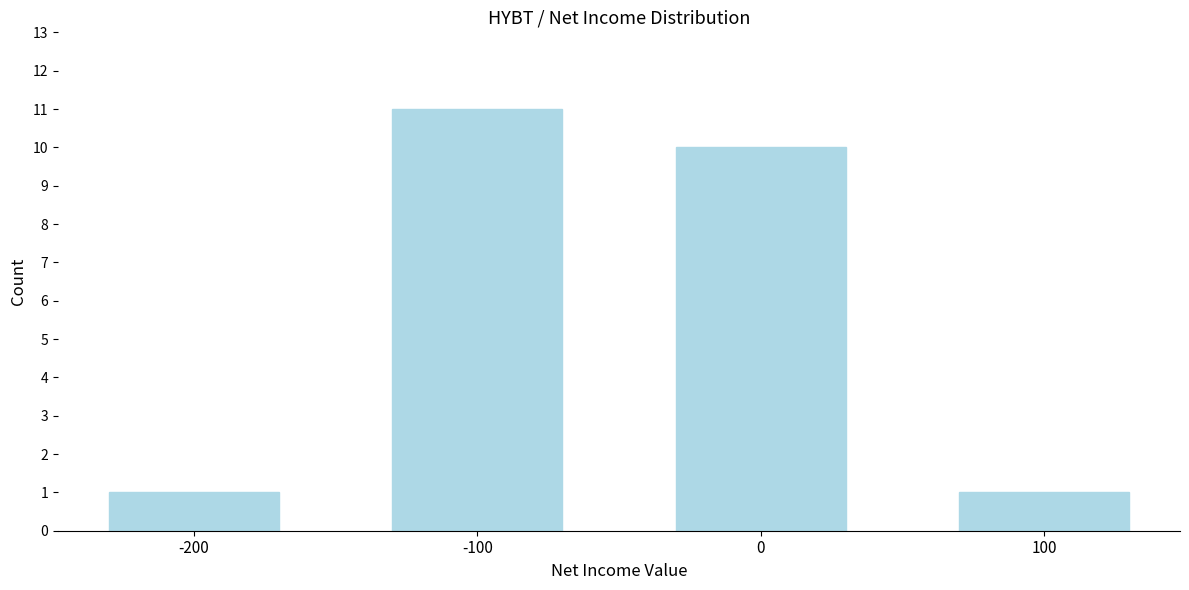

Reading right to left, list all the values displayed in this chart.

100=1	0=10	-100=11	-200=1